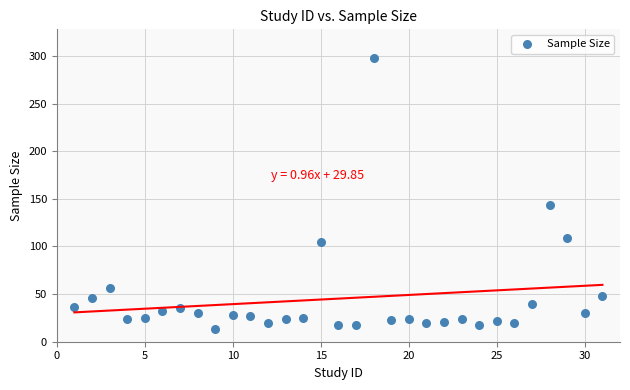

What is the range of Y values (max minus min)?

285